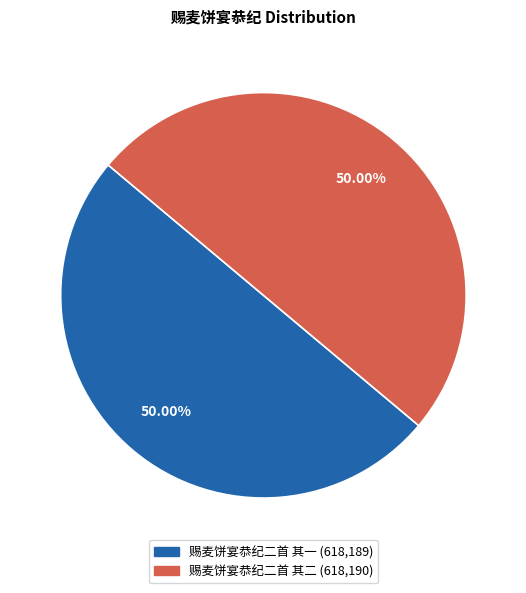

What is the ratio of the value at 赐麦饼宴恭纪二首 其二 to the value at 赐麦饼宴恭纪二首 其一?

1.0